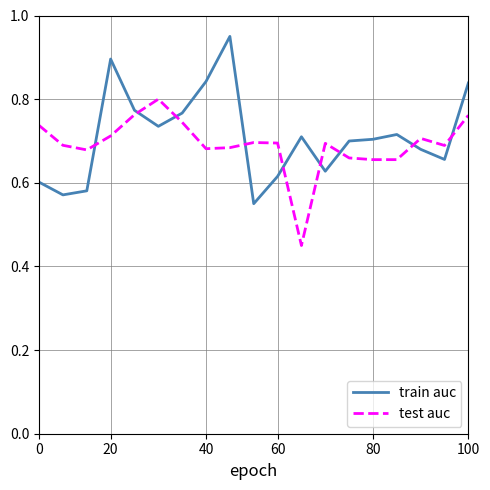

What is the difference between the maximum and minimum values in the train auc series?

0.4